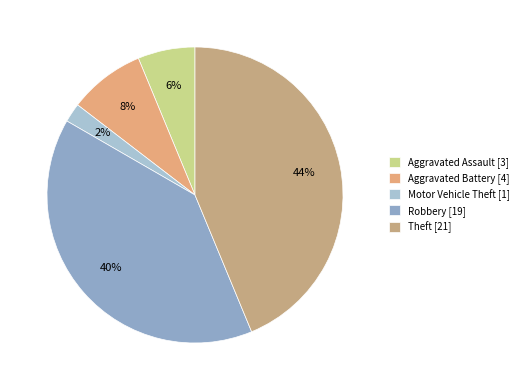

Which has a higher value, Aggravated Battery or Robbery?

Robbery